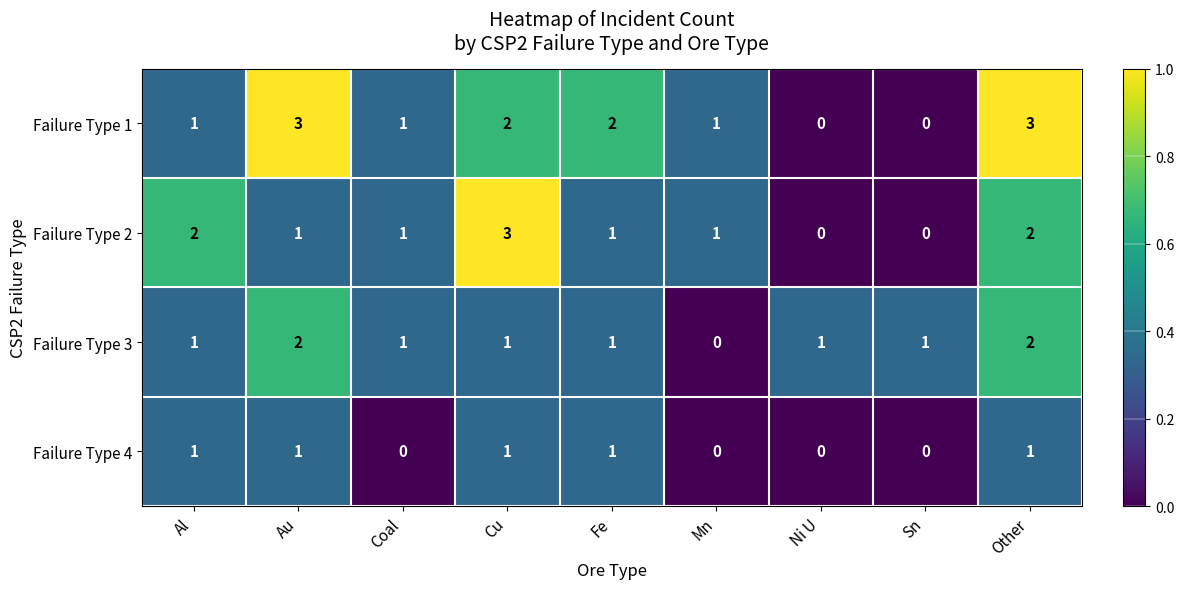

How many Failure Type 1 values are between 1 and 2?

5